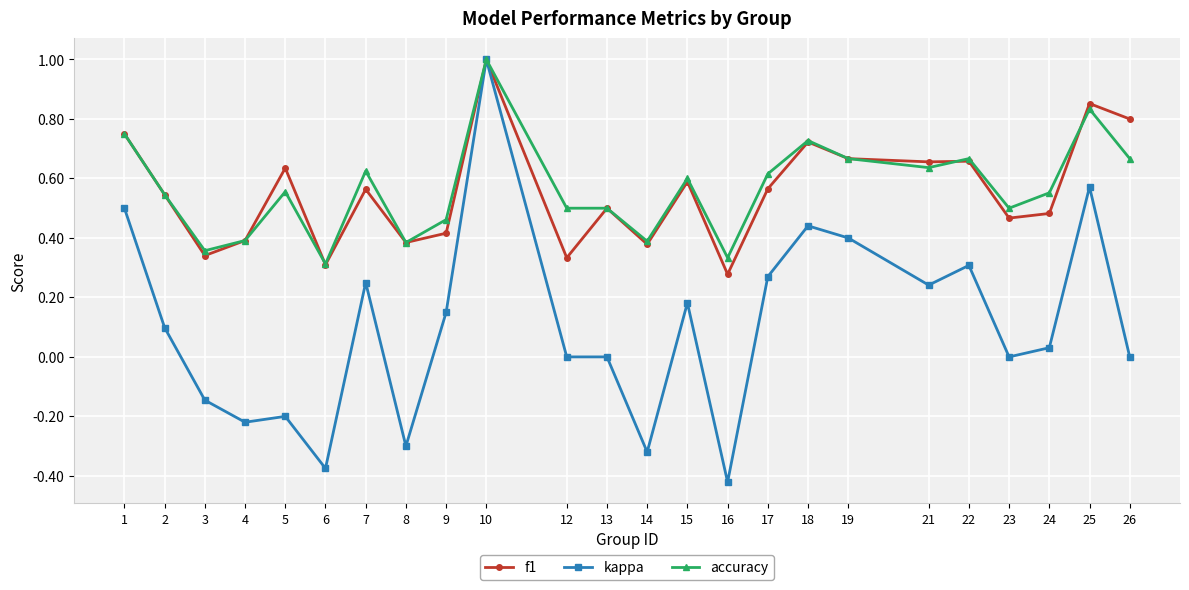

True or false: accuracy has a value of 0.1 at 24.

False